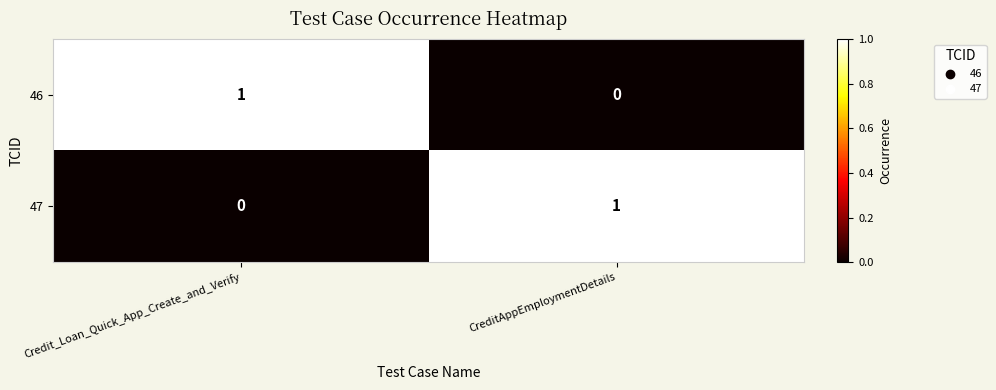

How many categories are shown in the chart?

2